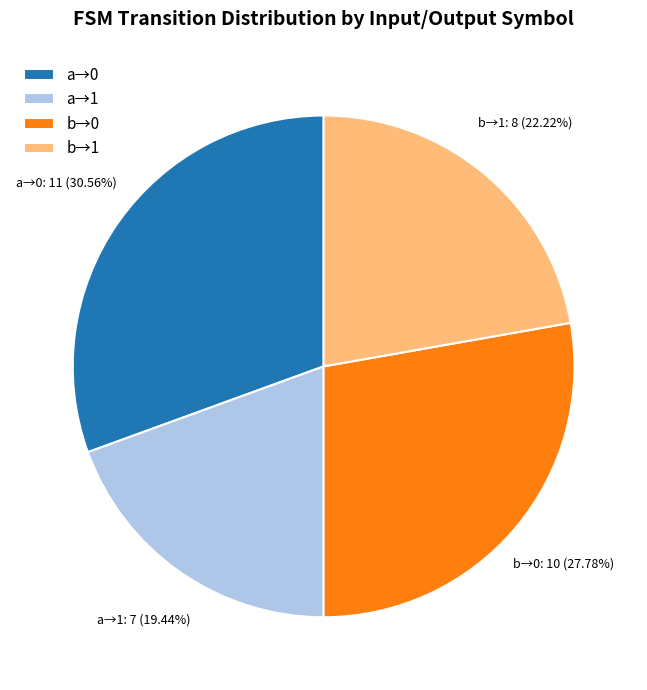

Rank the categories by value from highest to lowest.

a→0, b→0, b→1, a→1